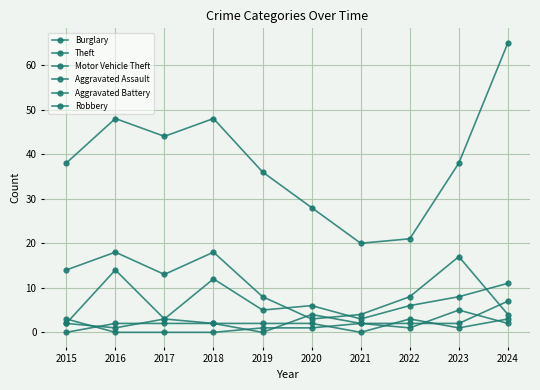

Reading left to right, list all the values displayed in this chart.

Burglary: 14	18	13	18	8	3	4	8	17	4
Theft: 38	48	44	48	36	28	20	21	38	65
Motor Vehicle Theft: 2	14	3	12	5	6	3	6	8	11
Aggravated Assault: 2	1	3	2	2	2	0	3	1	3
Aggravated Battery: 3	0	0	0	1	1	2	2	2	7
Robbery: 0	2	2	2	0	4	2	1	5	2